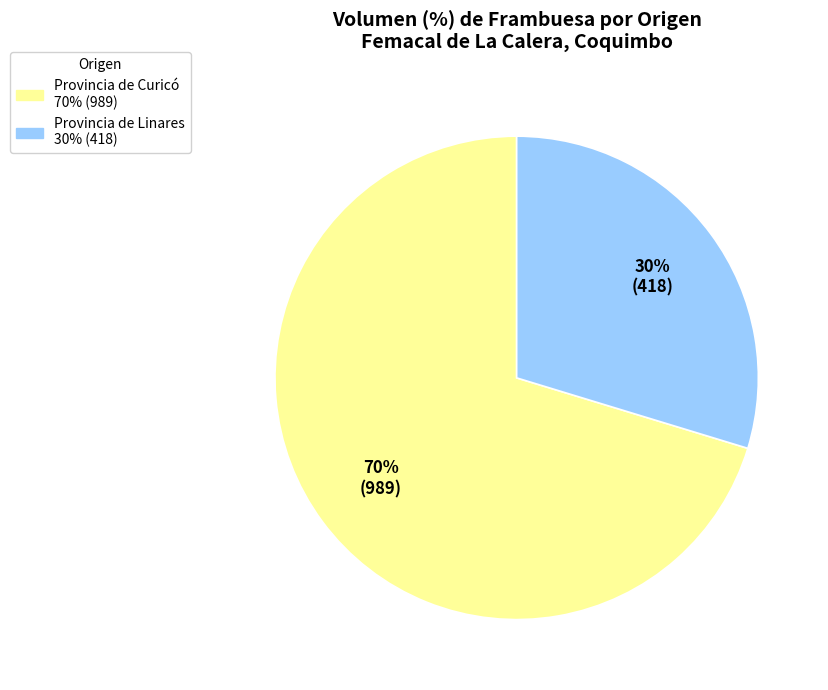

Does any single category account for the majority?

Yes